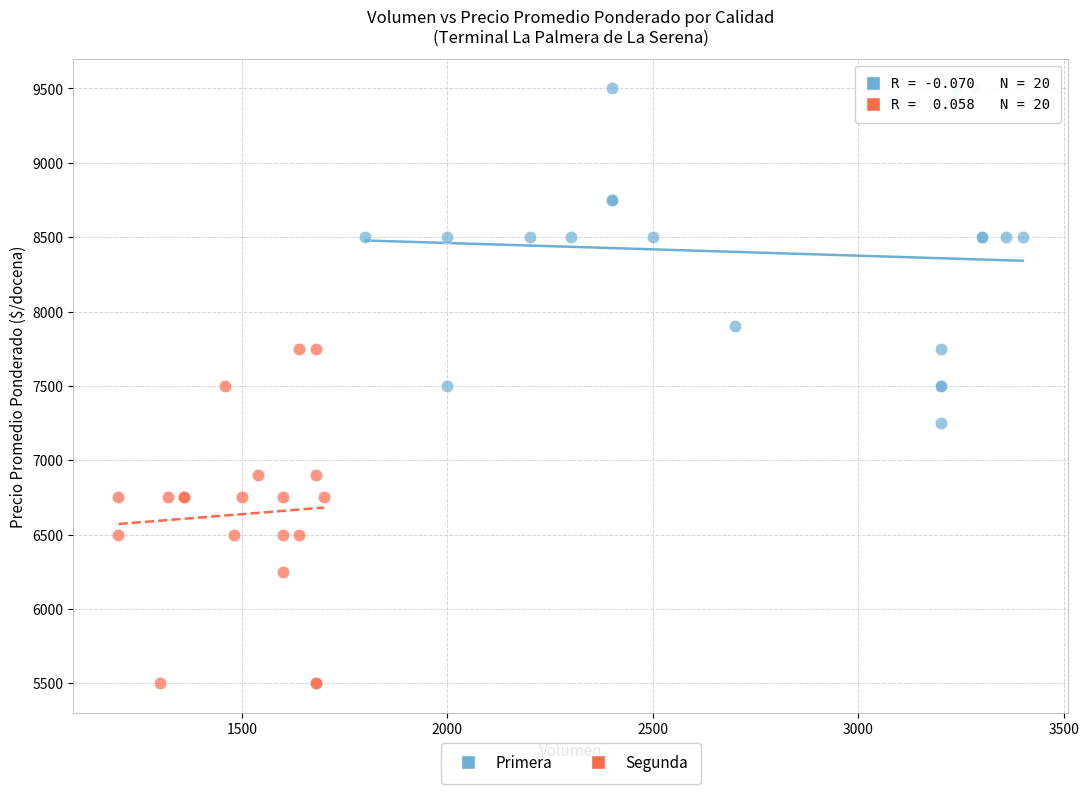

Which series reaches the minimum Y coordinate?

Segunda